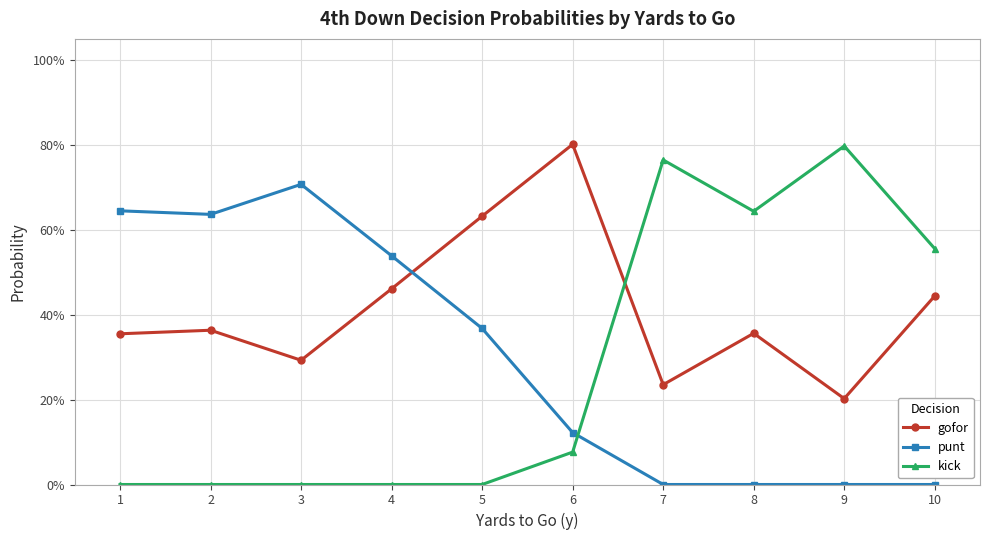

What are all the series names shown in the legend?

gofor, punt, kick